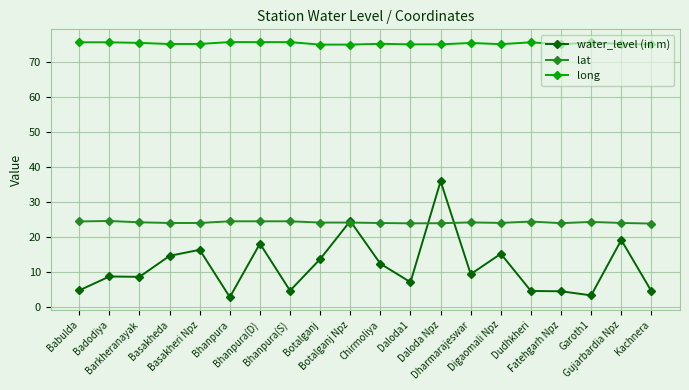

Which series has the widest spread of values?

water_level (in m)